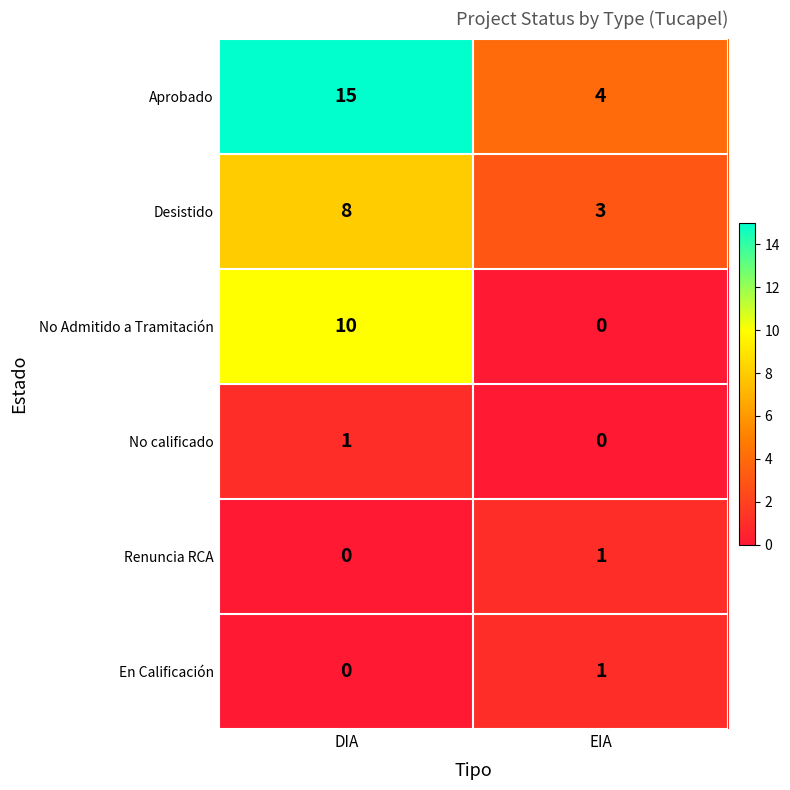

What is the total value across all series at EIA?

9